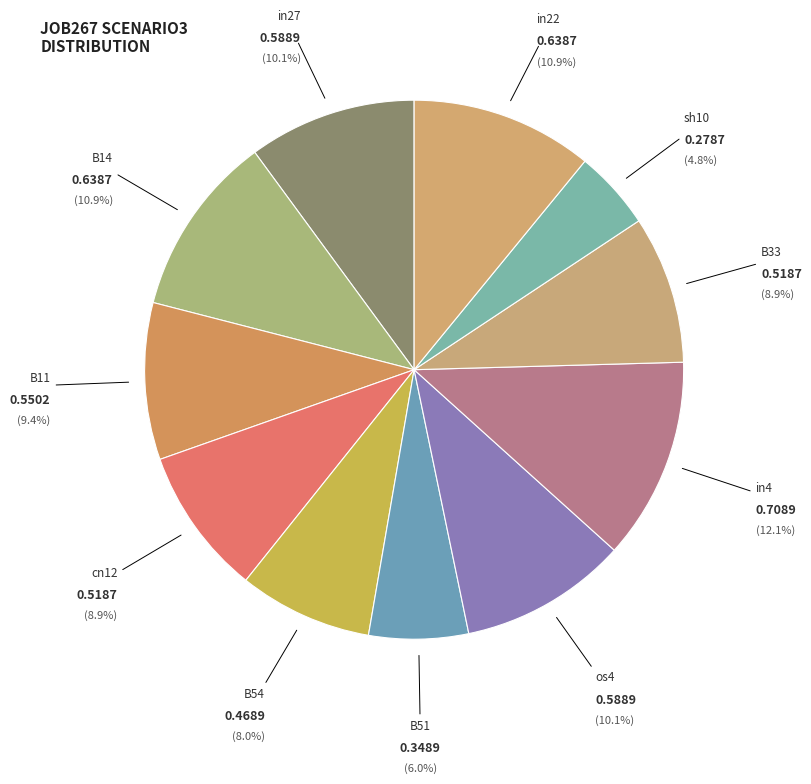

To the nearest percent, what is the combined percentage of os4 and B11?

19%